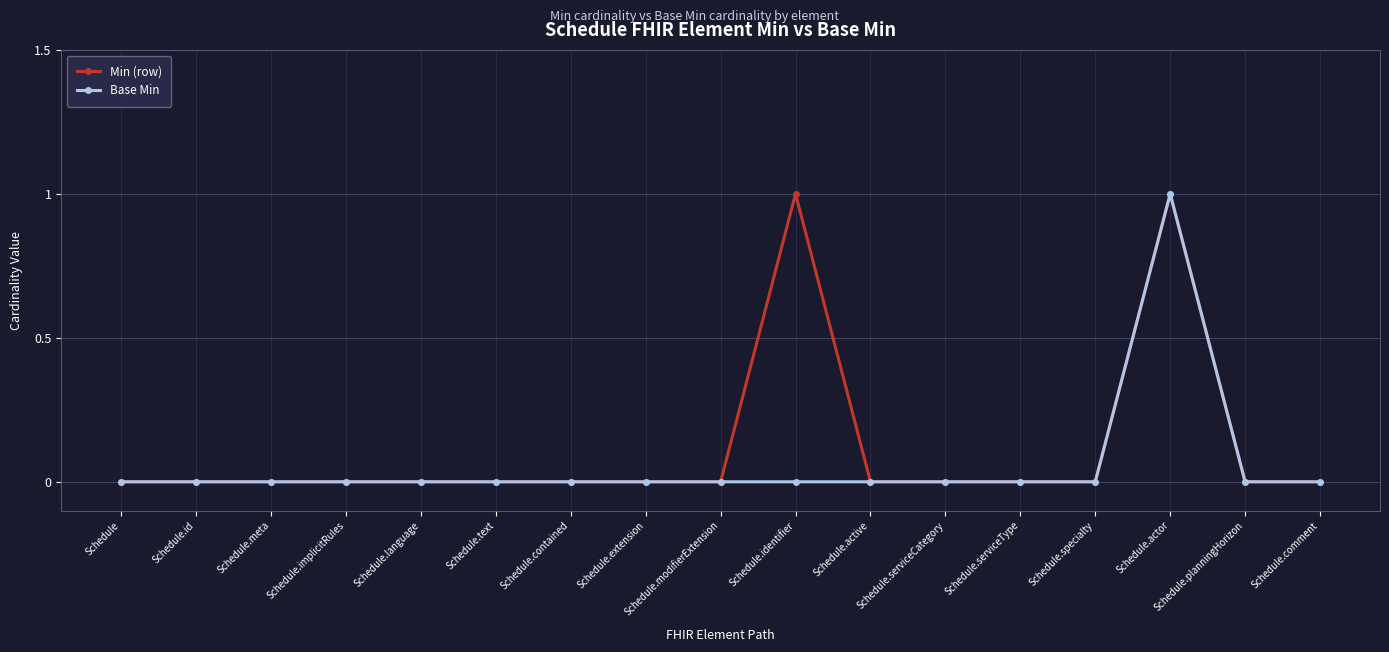

How many lines are shown in the chart?

2